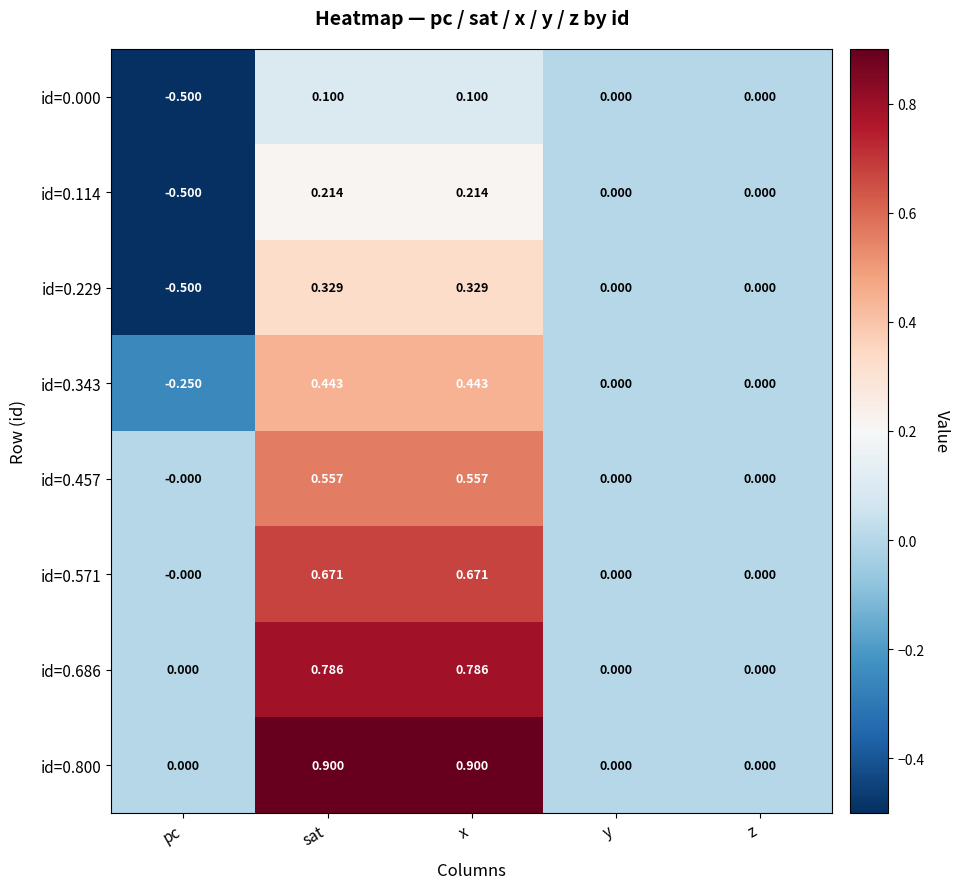

Which category has the lowest value in the id=0.000 series?

pc